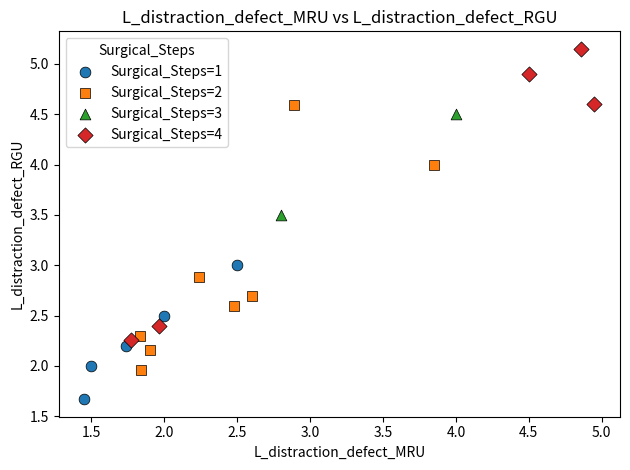

Which series contains the highest Y value?

Surgical_Steps=4